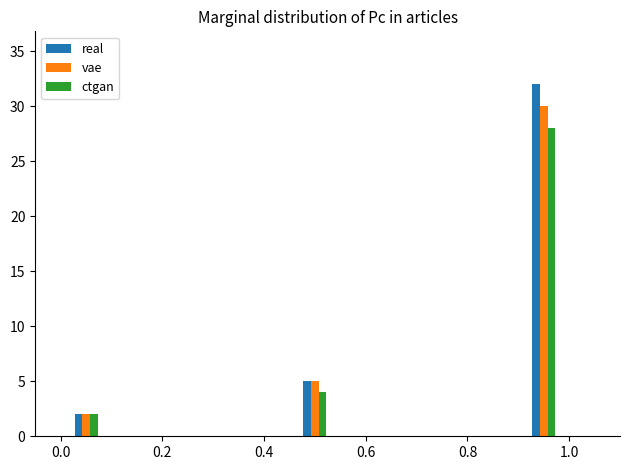

What value does the ctgan series have at 0.4, to the nearest 10?

0